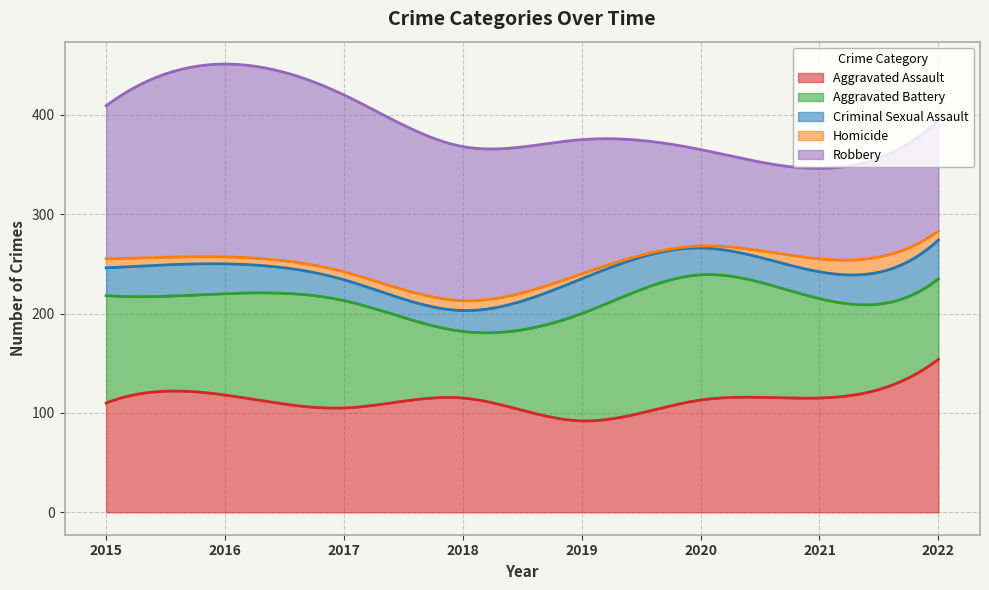

The value of Aggravated Assault at 2021 is 196. True or false?

False